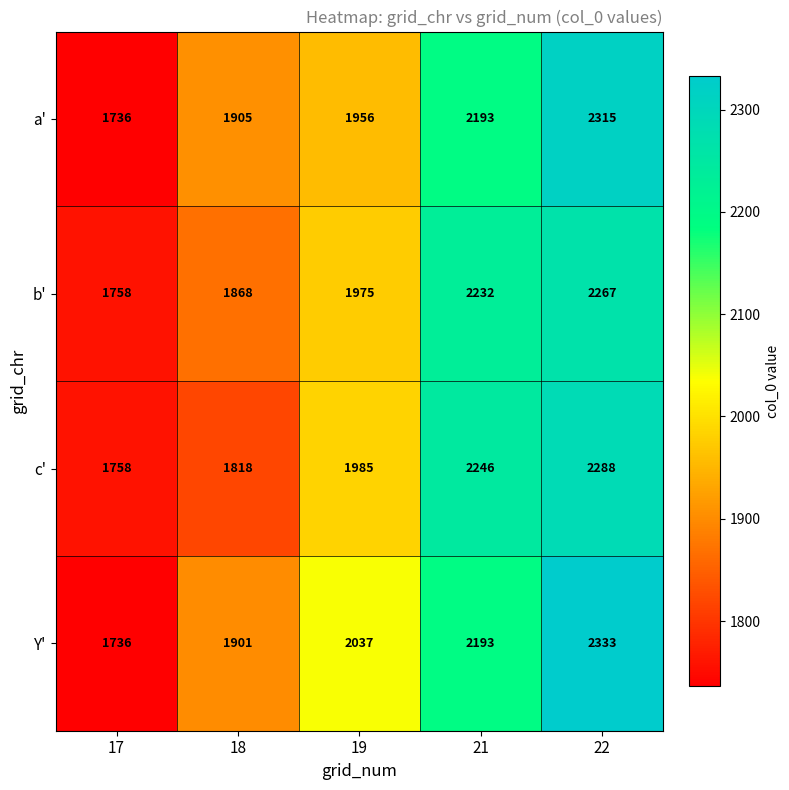

Reading right to left, transcribe all the data shown in this chart.

a': 22=2315	21=2193	19=1956	18=1905	17=1736
b': 22=2267	21=2232	19=1975	18=1868	17=1758
c': 22=2288	21=2246	19=1985	18=1818	17=1758
Y': 22=2333	21=2193	19=2037	18=1901	17=1736